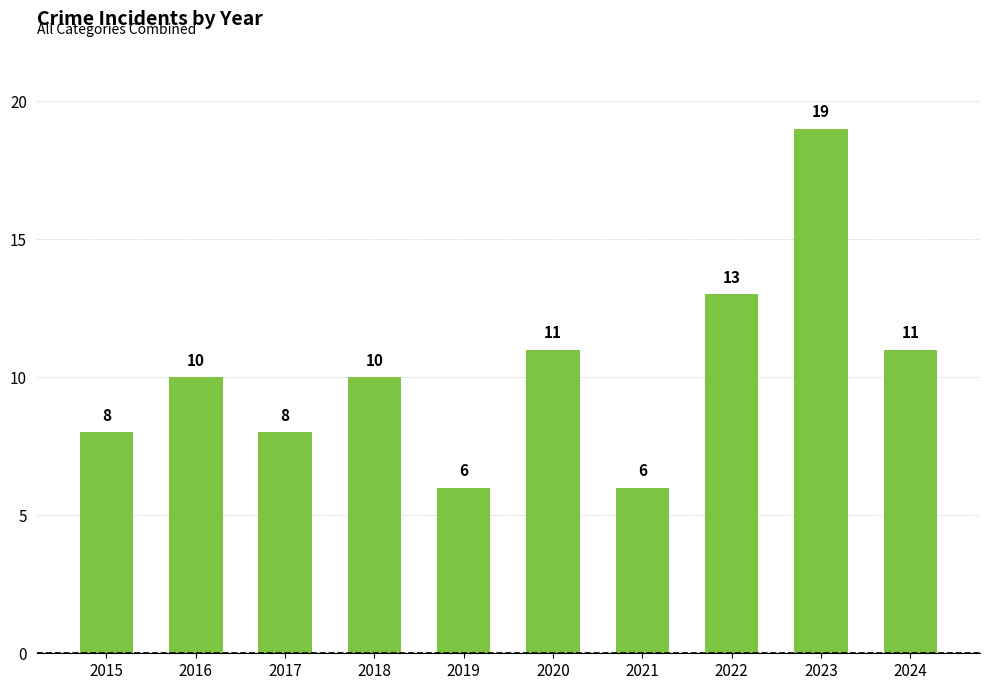

What is the greatest value displayed?

19